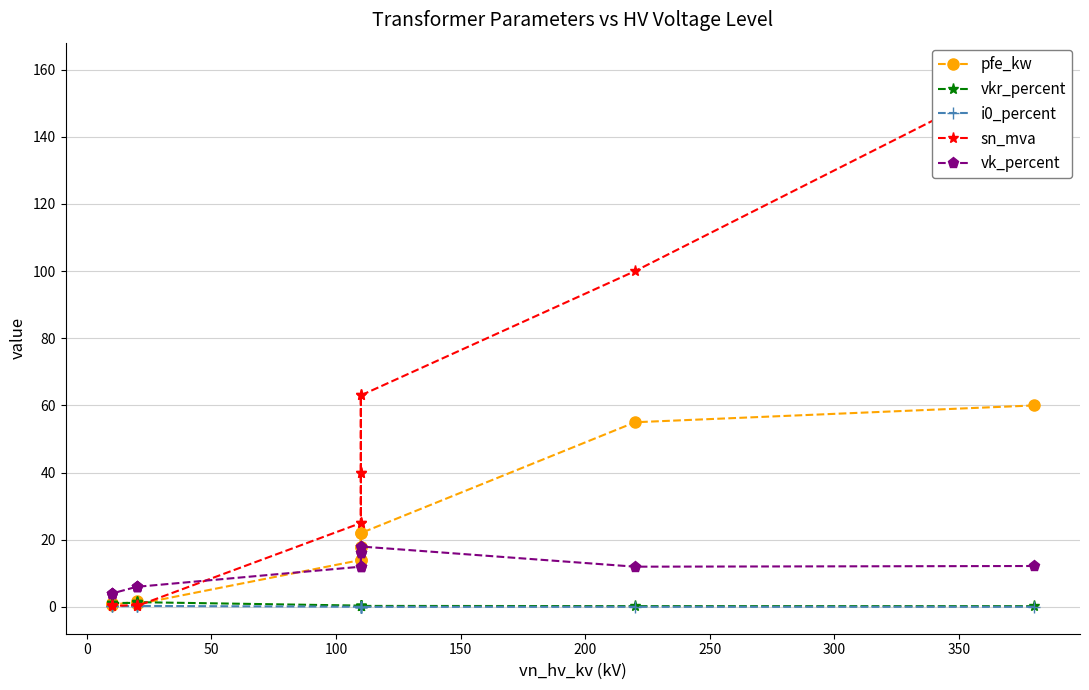

Which series has the largest range (max minus min)?

sn_mva